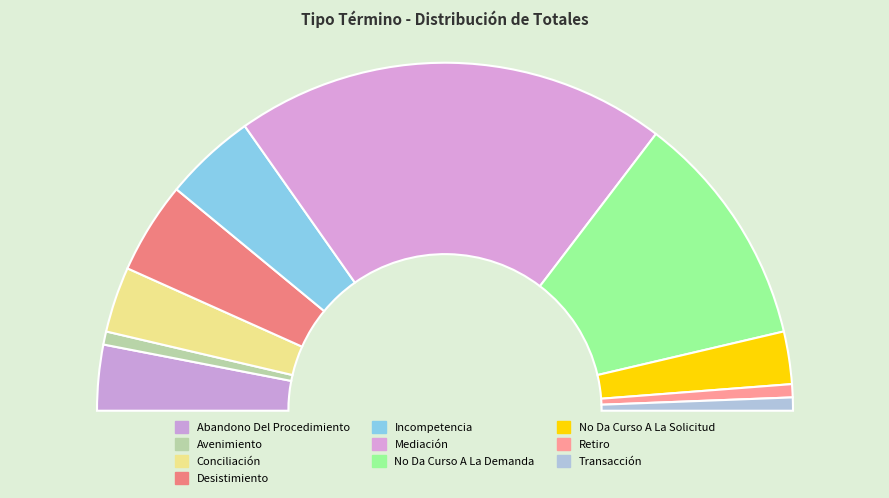

True or false: No Da Curso A La Demanda accounts for 22% of the total.

True